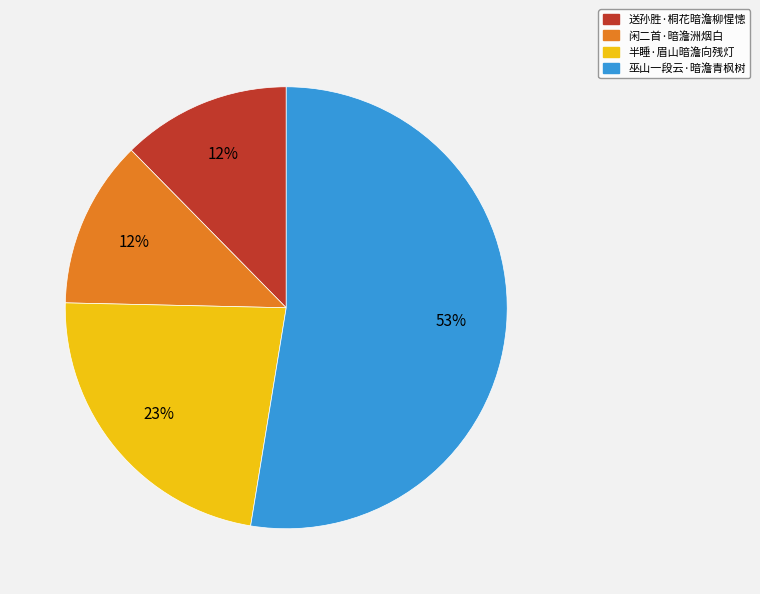

The 闲二首·暗澹洲烟白 slice represents 6% of the pie. True or false?

False